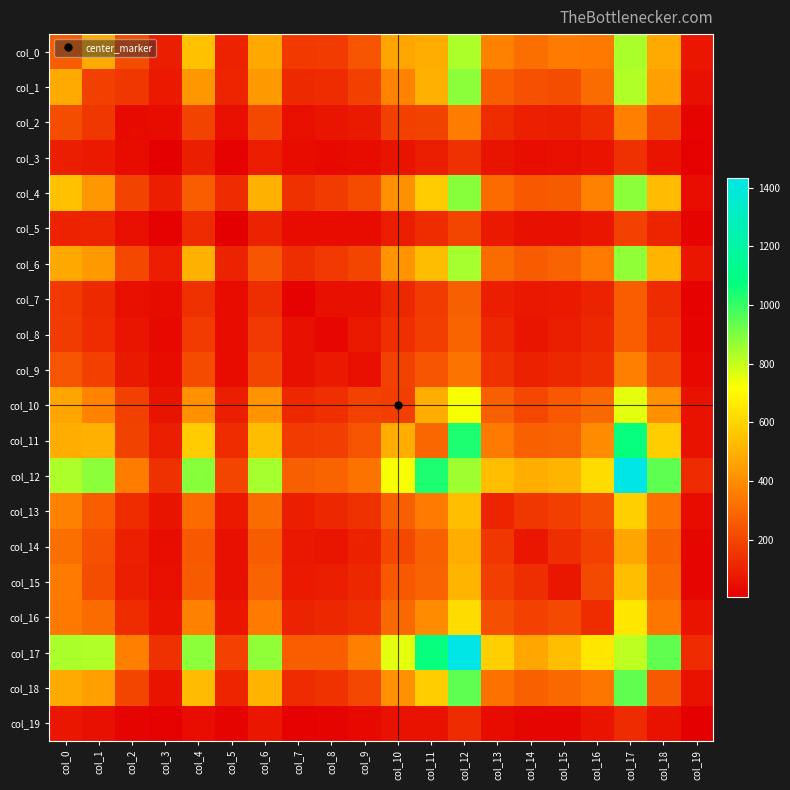

Which series has the largest range (max minus min)?

col_12